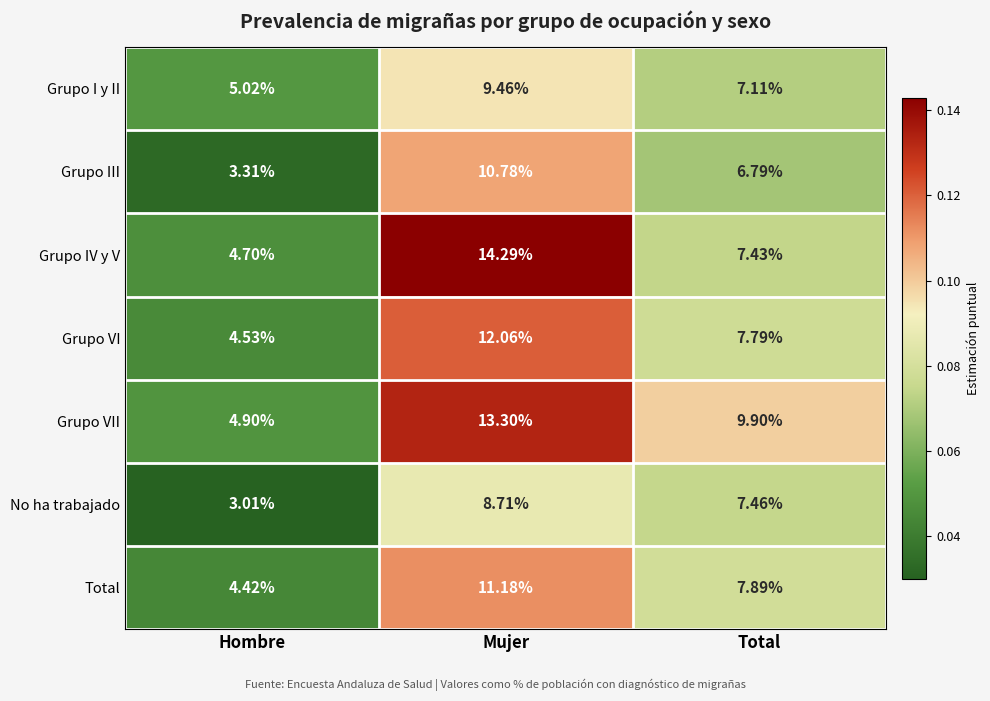

How many data points does each series have?

3